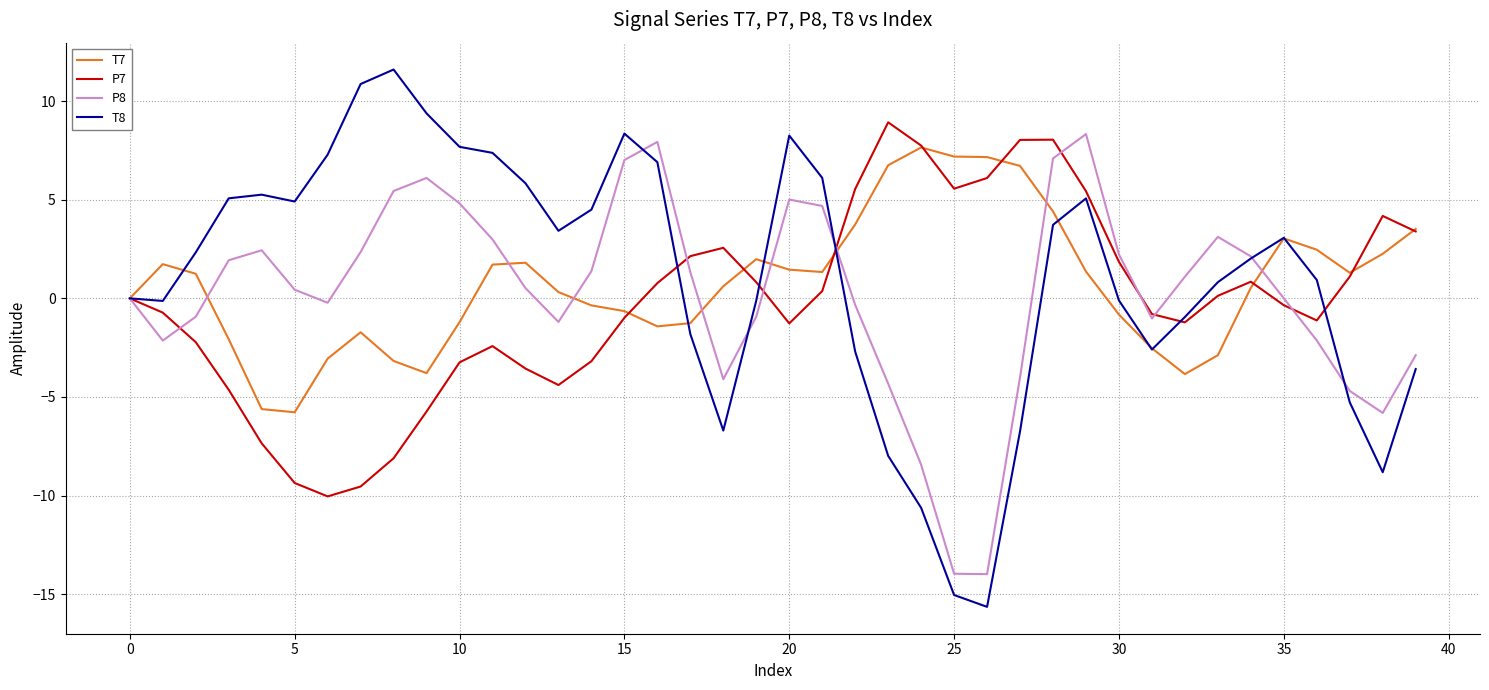

What is the highest value of the P7 series?

8.9